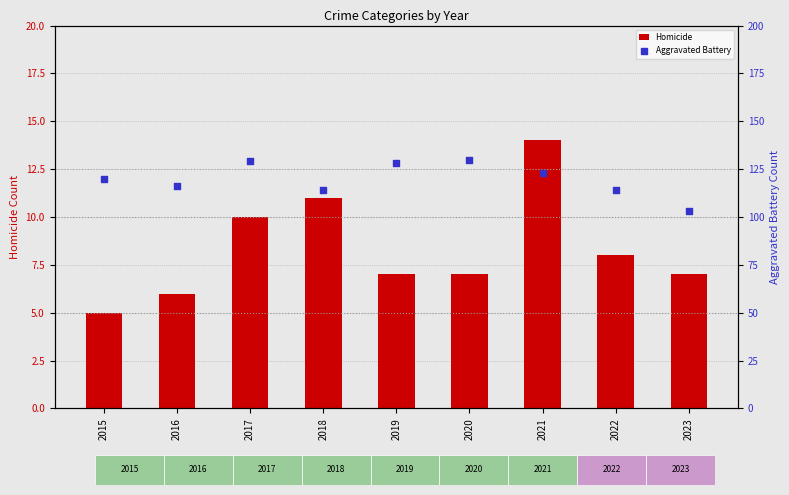

At which category is the sum across all series the highest?

2017